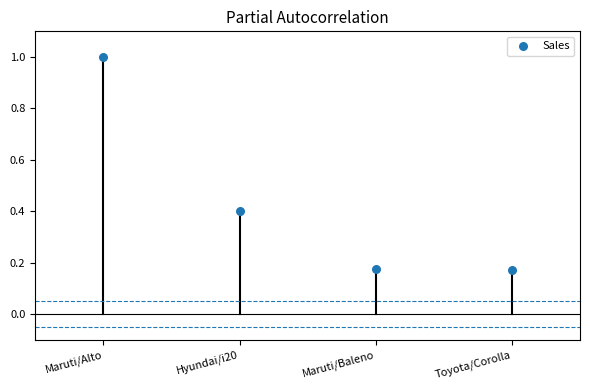

What is the average Y value?

0.4